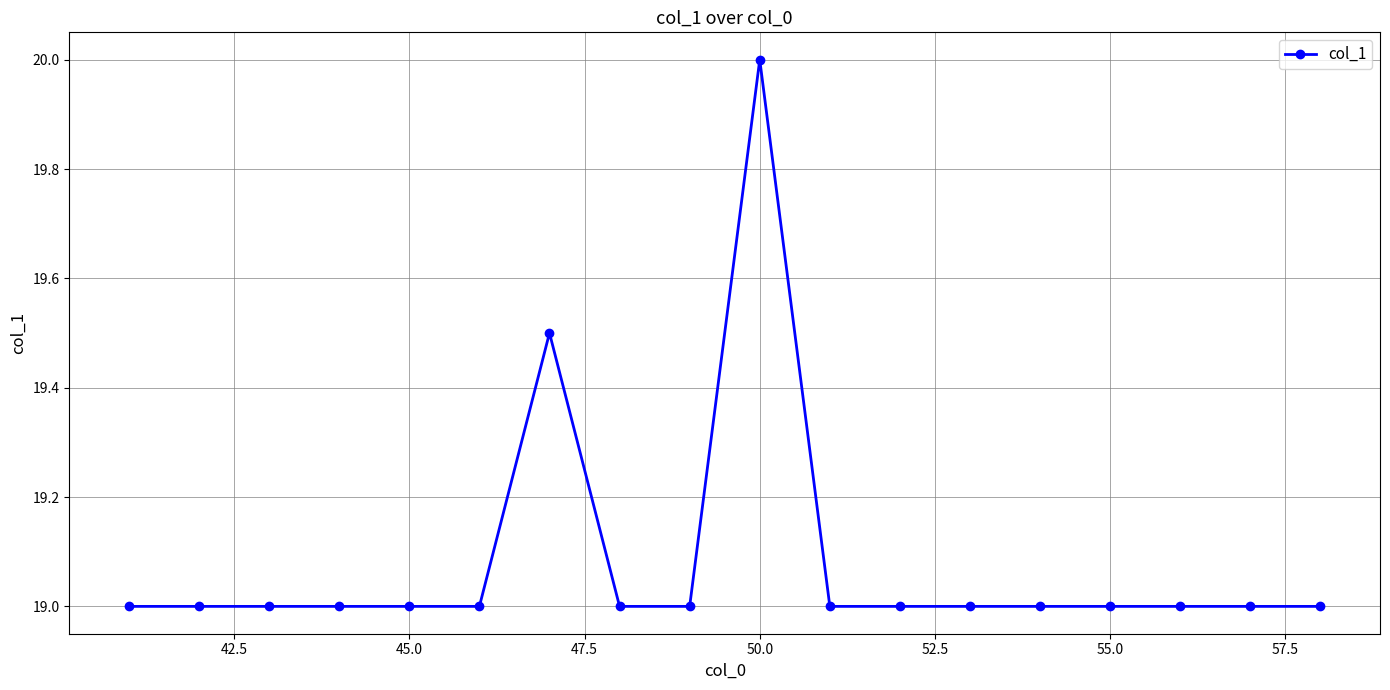

What is the minimum value shown in the chart?

19.0